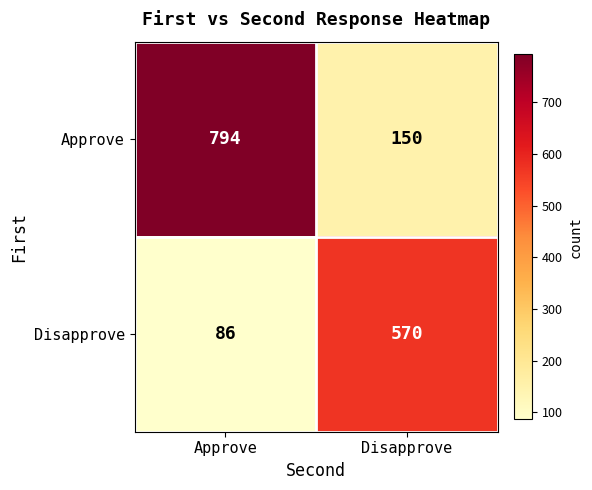

Is it true that Disapprove equals 57 at Approve?

False